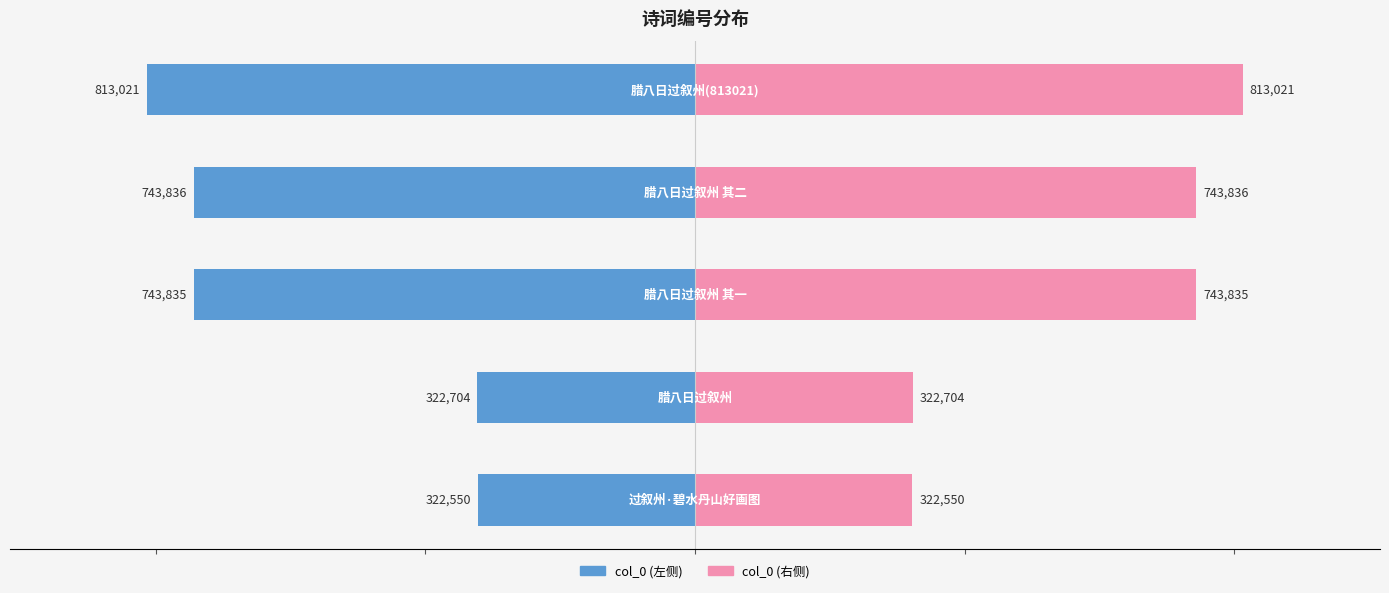

Is the value of col_0 (左) at 2 greater than the value of col_0 (右) at 3?

No